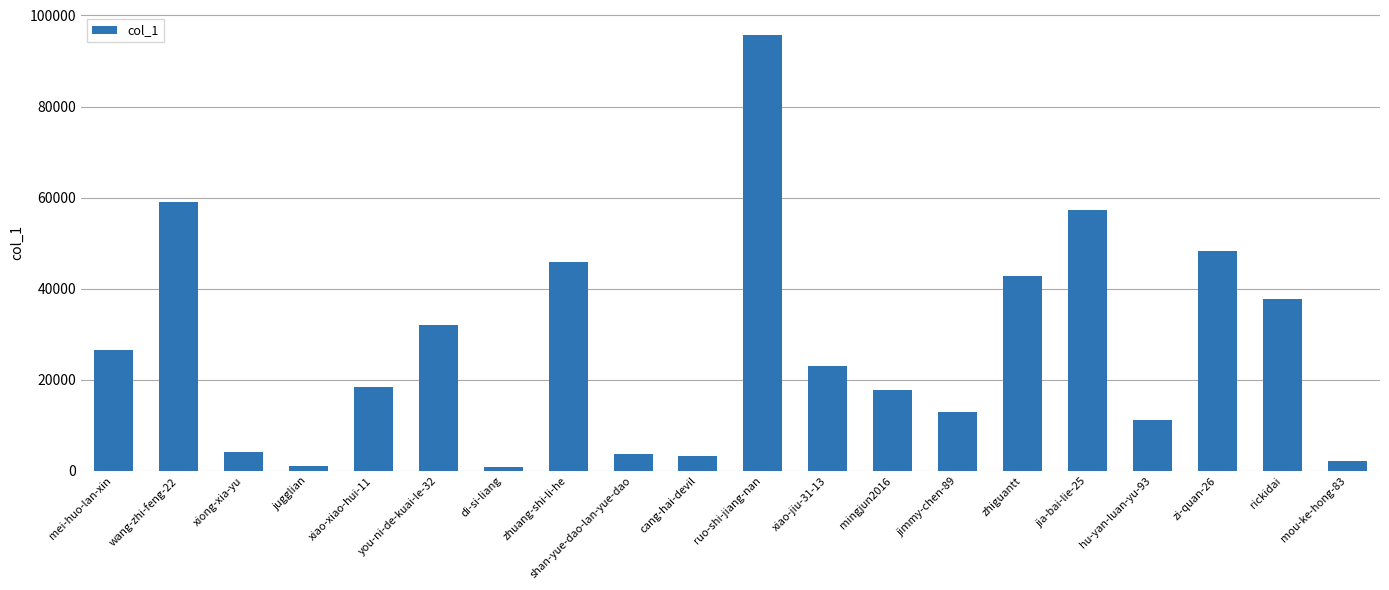

Is it true that the value at xiao-jiu-31-13 is 9598?

False